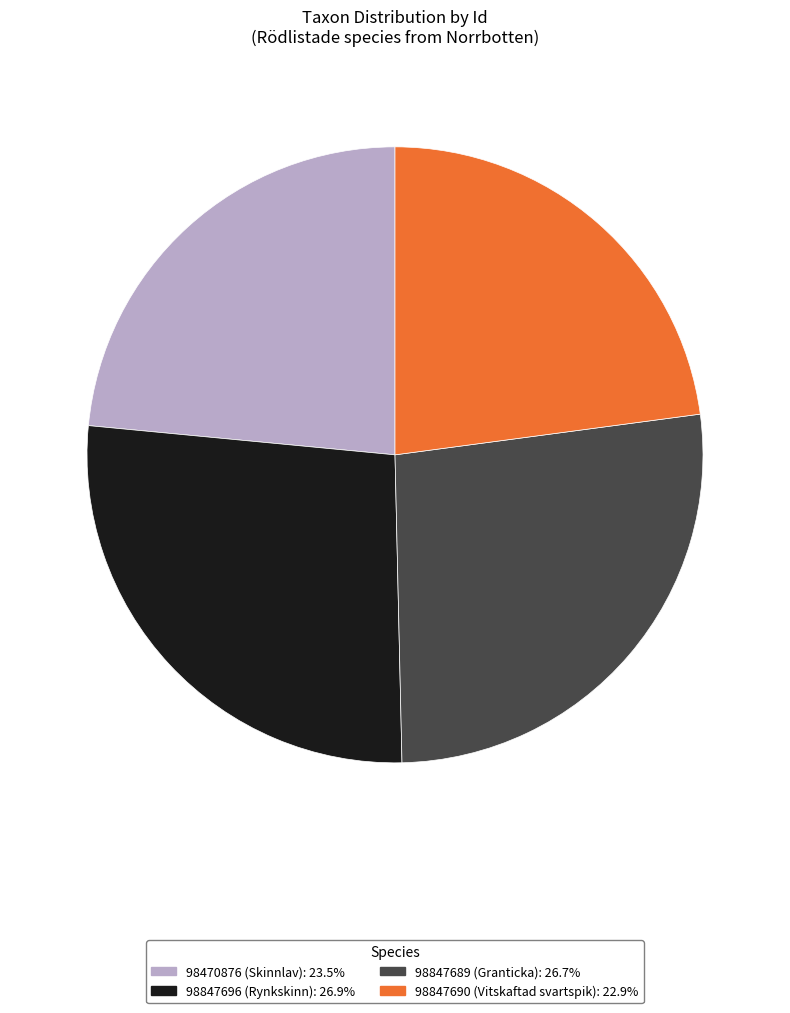

Is the sum of 98847690 (Vitskaftad svartspik): 22.9% and 98470876 (Skinnlav): 23.5% greater than half?

No